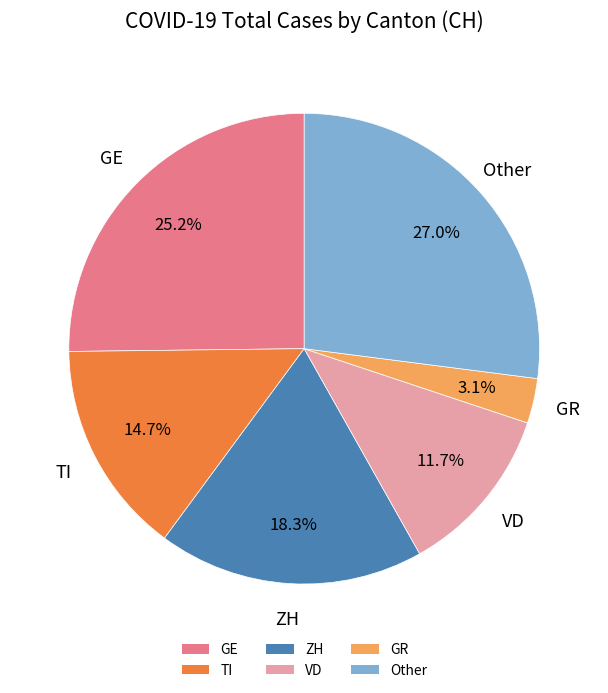

Is there any slice that represents more than half of the pie?

No